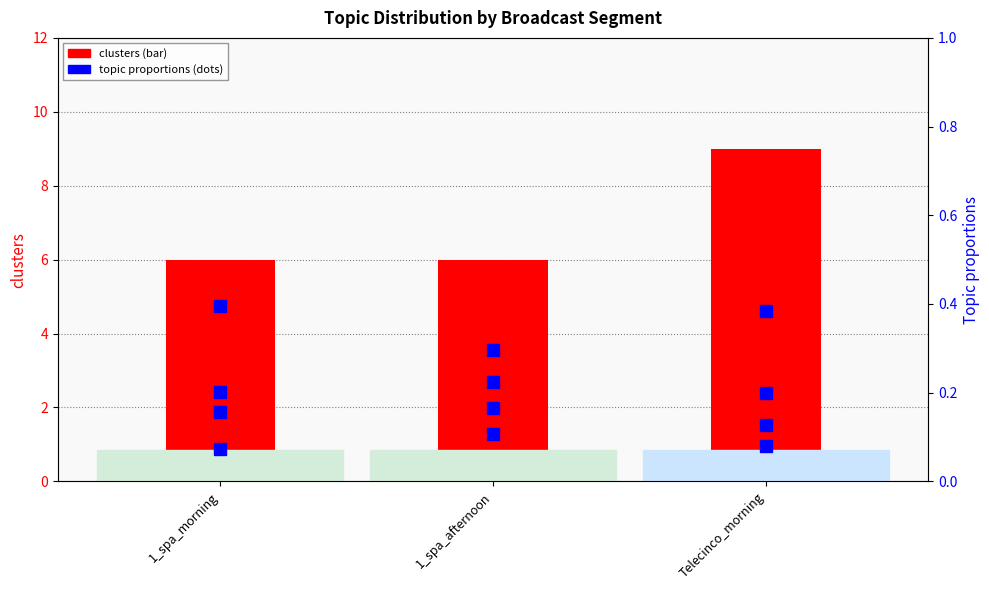

What position from the left is 1_spa_afternoon?

2